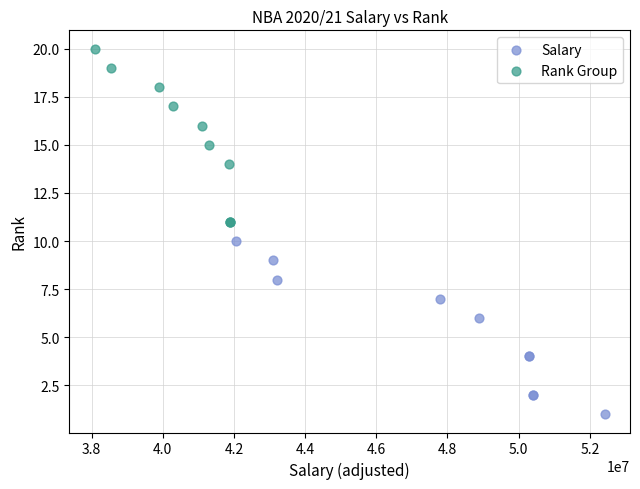

Which series reaches the minimum Y coordinate?

Salary